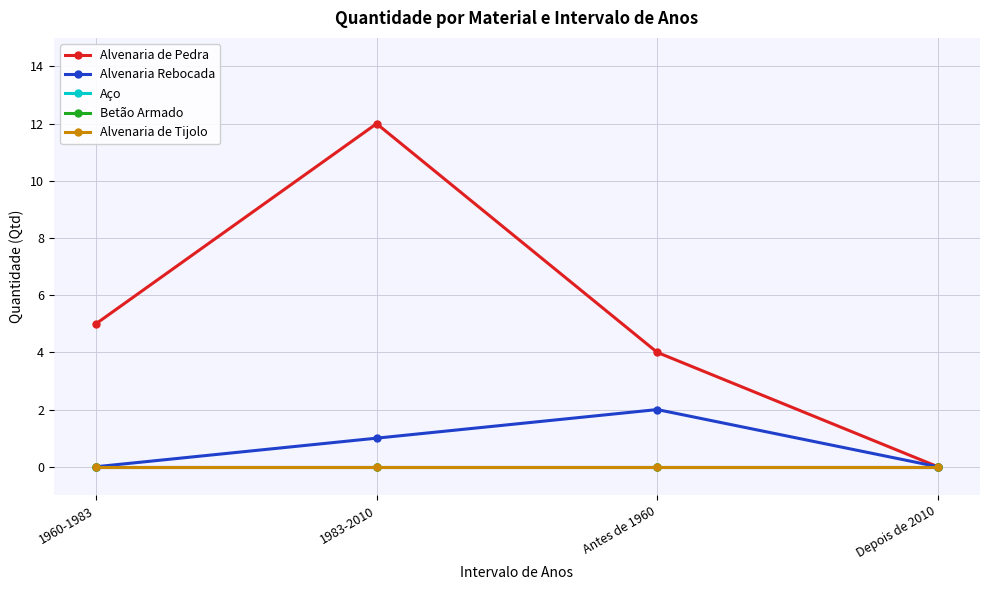

At which category does Alvenaria Rebocada reach its first local peak?

Antes de 1960